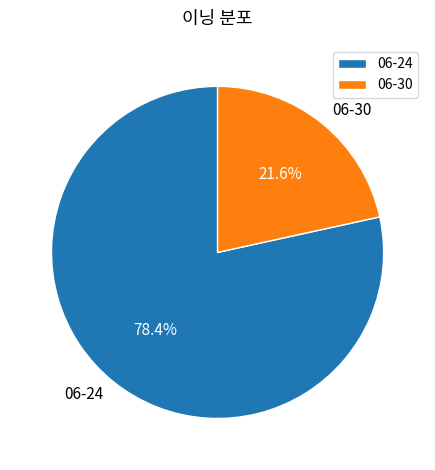

Is the sum of 06-30 and 06-24 greater than half?

Yes